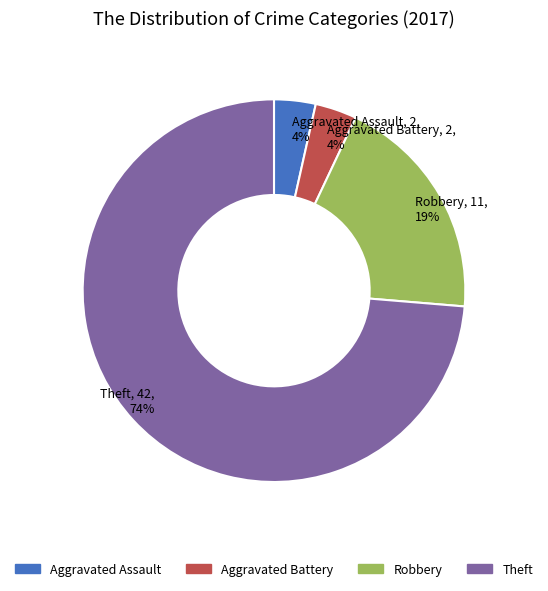

Which slice is the largest?

Theft